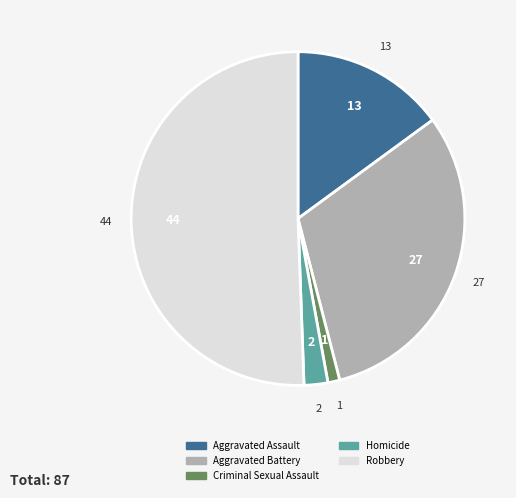

What is the smallest slice in the pie chart?

Criminal Sexual Assault